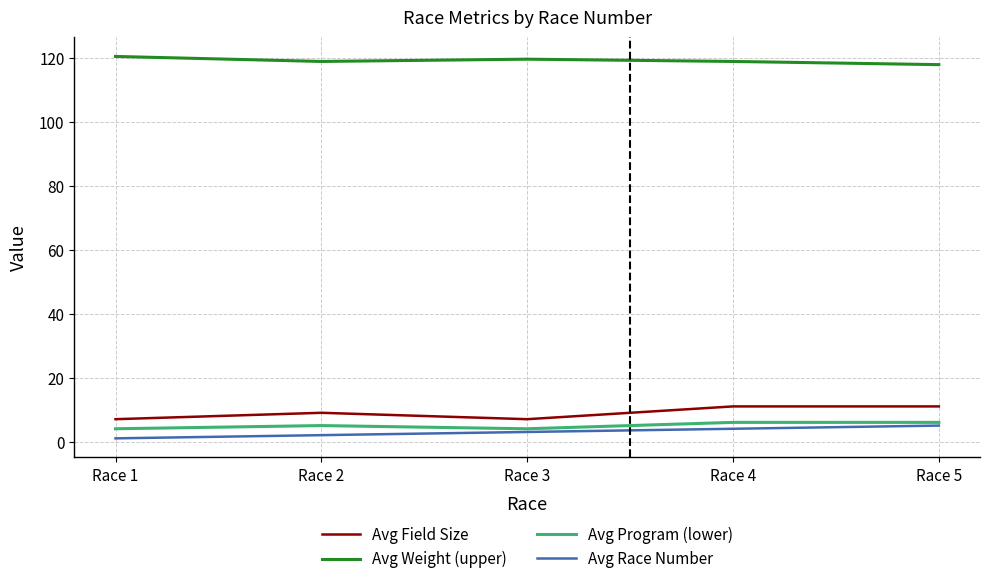

Reading left to right, extract all data points from this chart.

Avg Field Size: 7.0	9.0	7.0	11.0	11.0
Avg Weight (upper): 120.6	119.0	119.7	119.0	118.0
Avg Program (lower): 4.0	5.0	4.0	6.0	6.0
Avg Race Number: 1.0	2.0	3.0	4.0	5.0